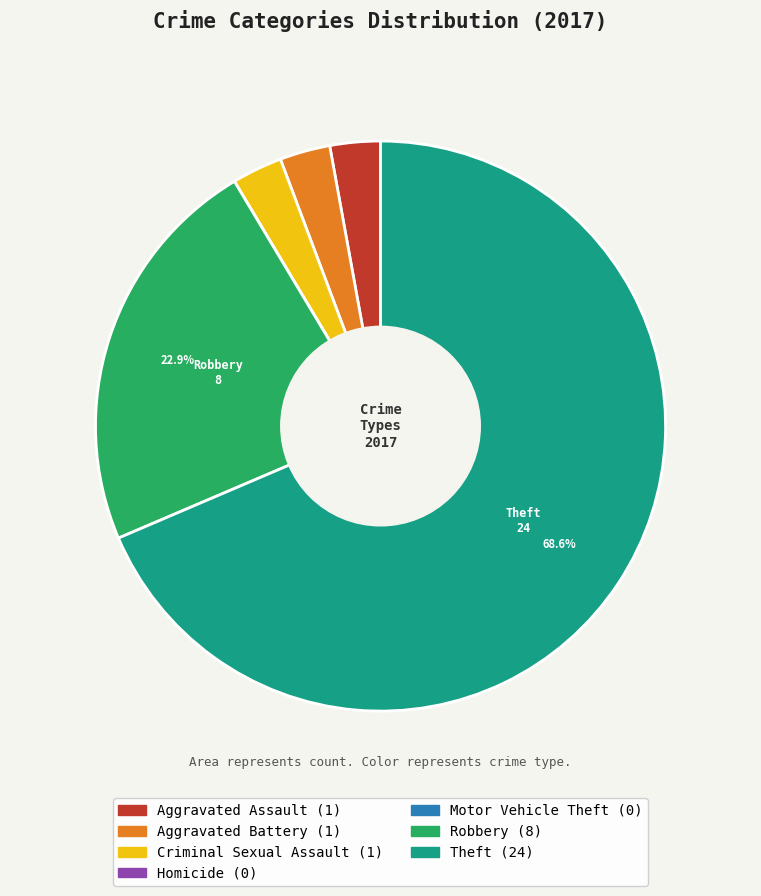

What is the ratio of the value at Aggravated Battery to the value at Aggravated Assault?

1.0